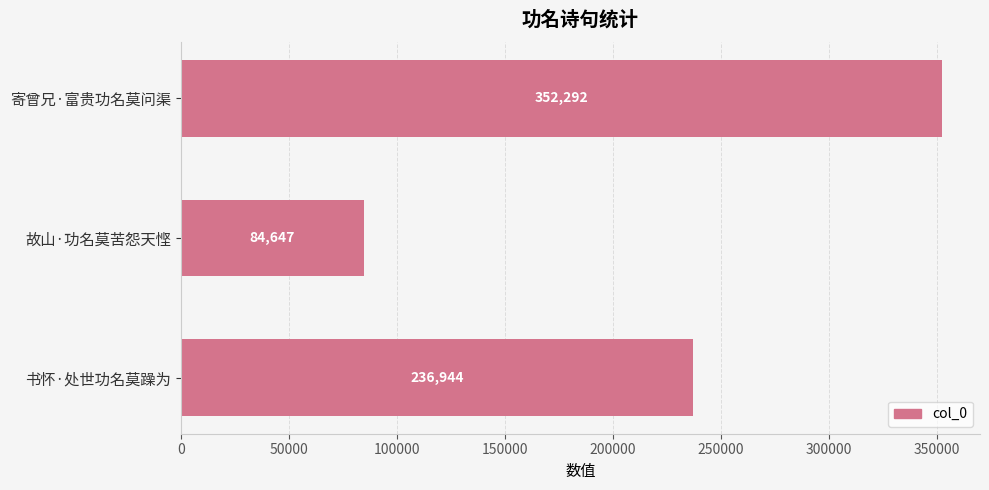

What is the difference between the second highest and minimum values?

152297